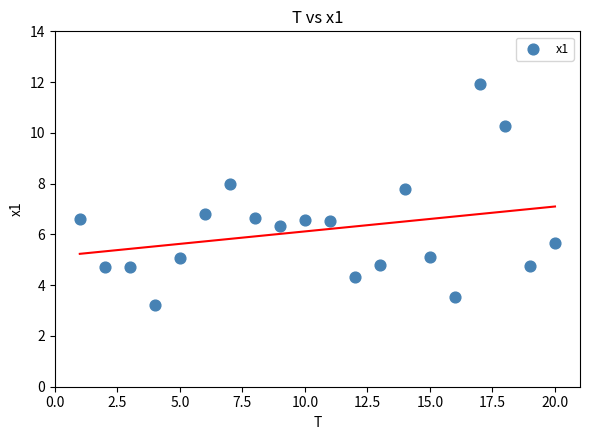

What Y value in the scatter plot is closest to 7?

6.8